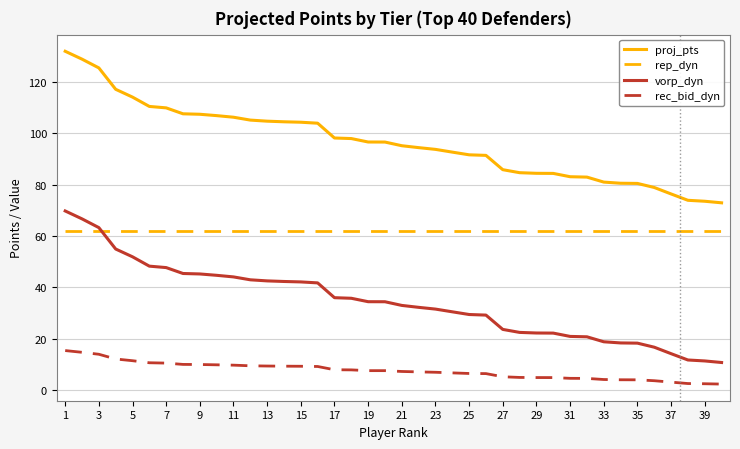

What is the maximum value for rec_bid_dyn?

15.4